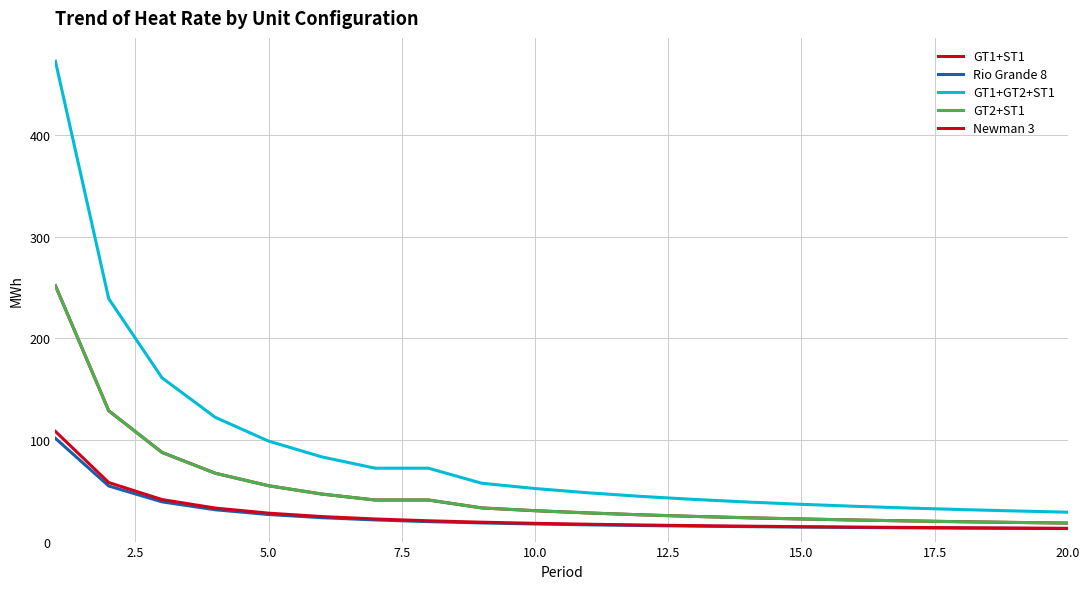

List the series in order of their peak value, highest first.

GT1+GT2+ST1, GT1+ST1, GT2+ST1, Newman 3, Rio Grande 8